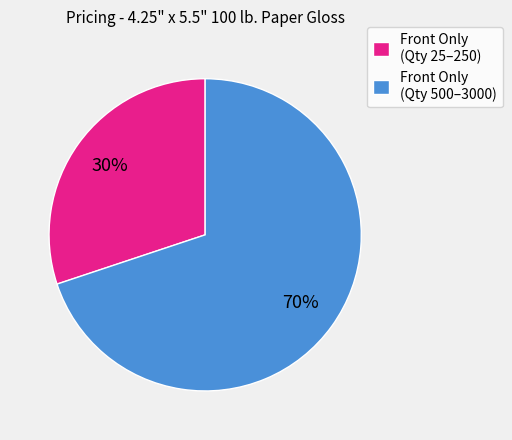

Is it true that Front Only (Qty 25–250) is 22% of the pie?

False